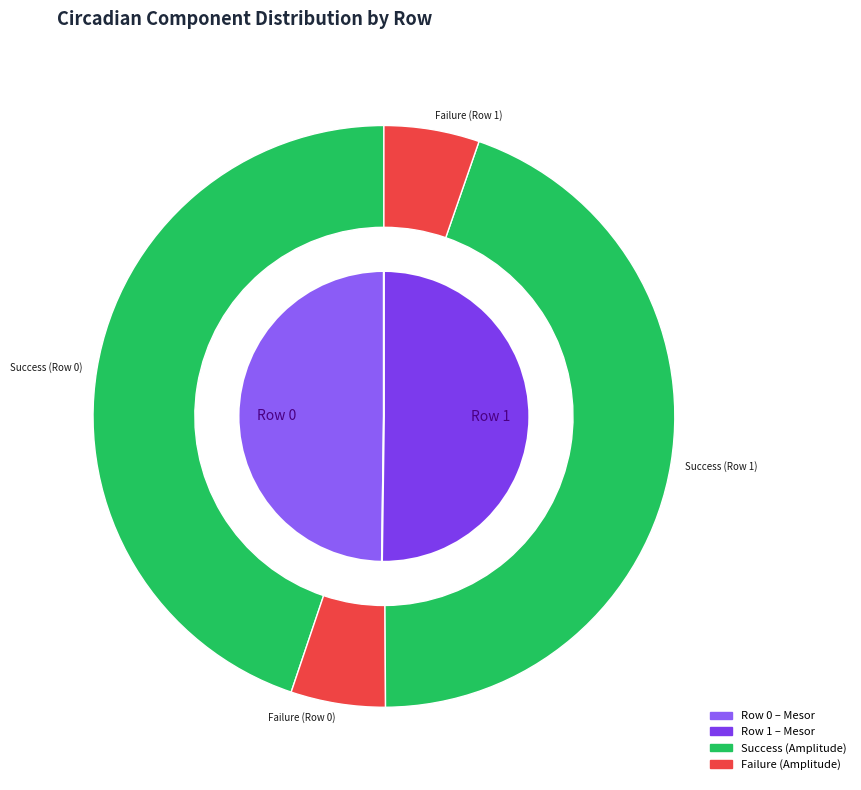

What is the majority slice?

Row 1